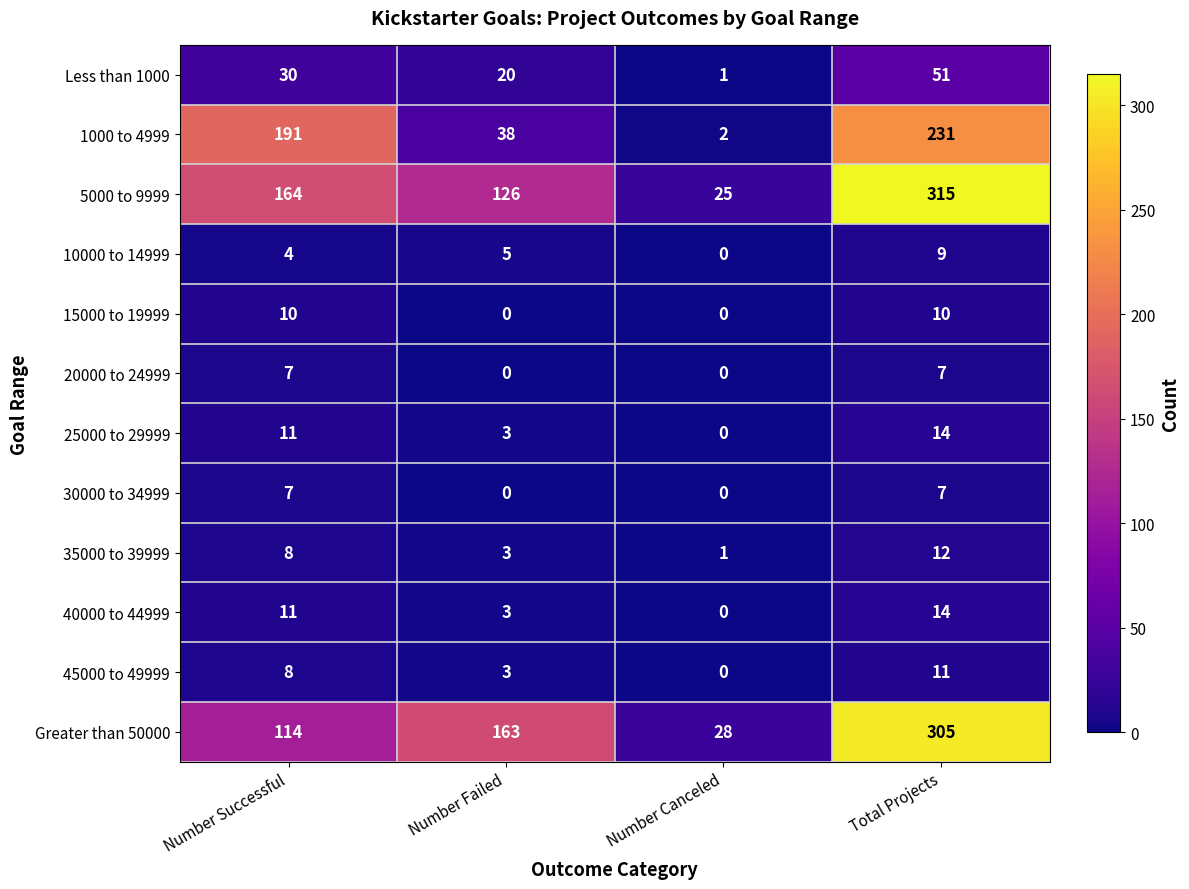

The value of 1000 to 4999 at Number Canceled is 3. True or false?

False